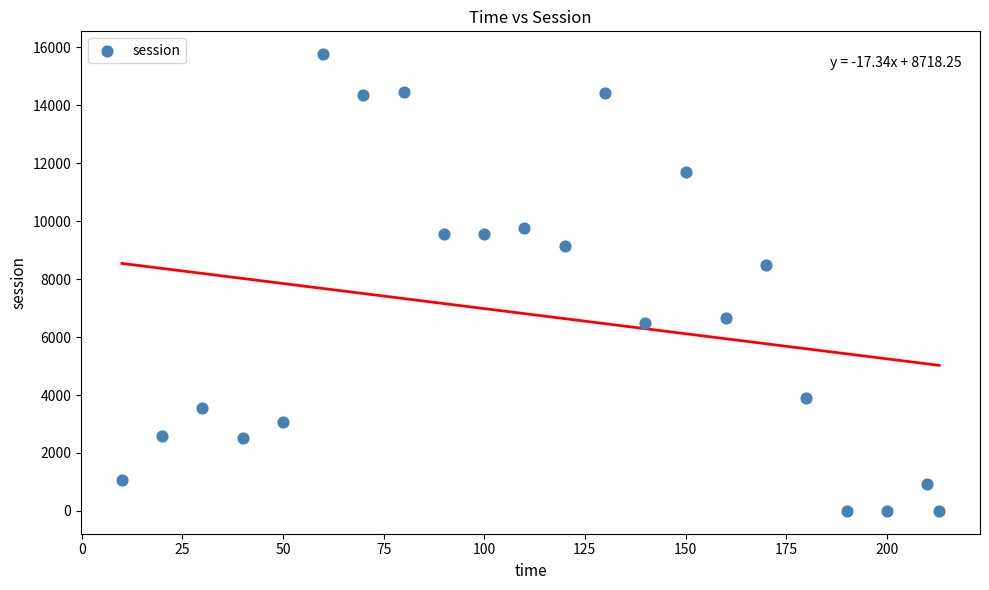

What Y value in the scatter plot is closest to 7884?

8487.1